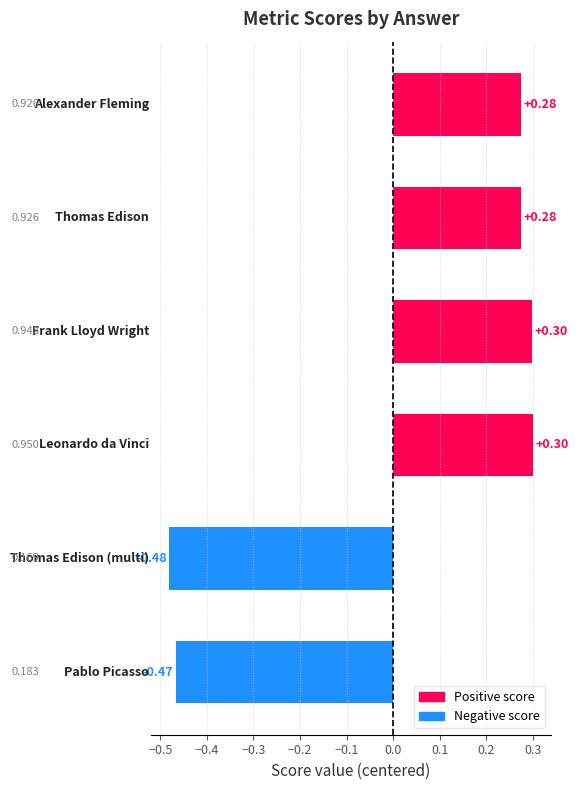

What is the difference between the maximum and minimum values?

0.8